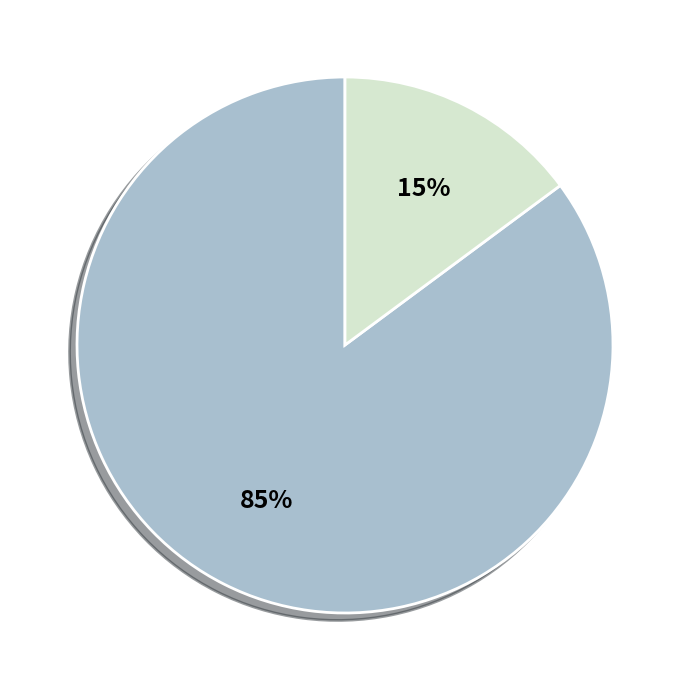

To the nearest percent, what is the difference between the largest and smallest slice percentages?

70%